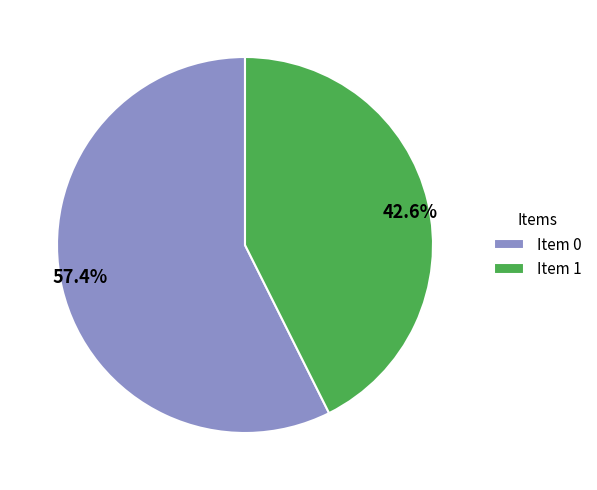

Is there a majority slice in this chart?

Yes